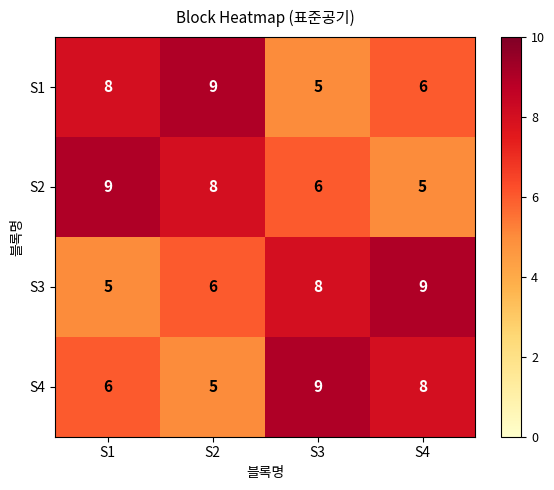

True or false: S4 has a value of 3 at S1.

False